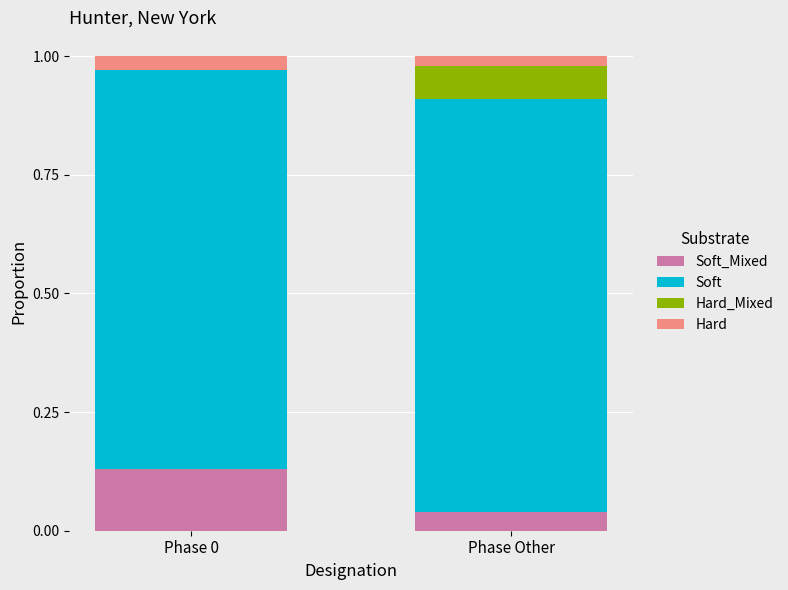

Count the number of categories in the chart.

2